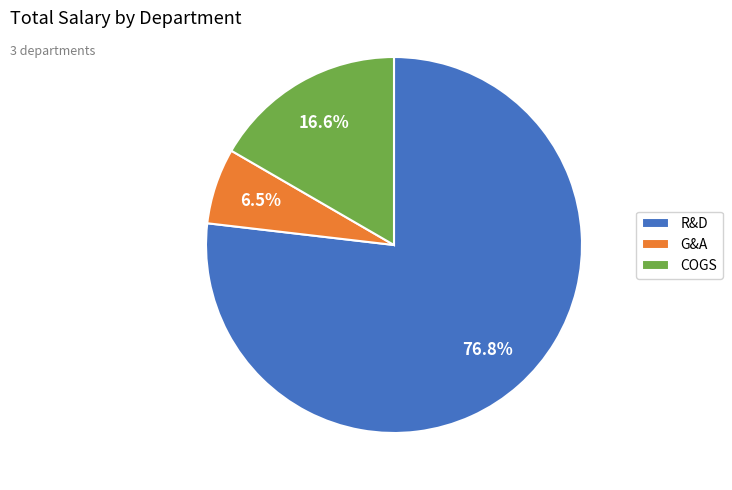

Combined, do R&D and G&A account for over 50%?

Yes